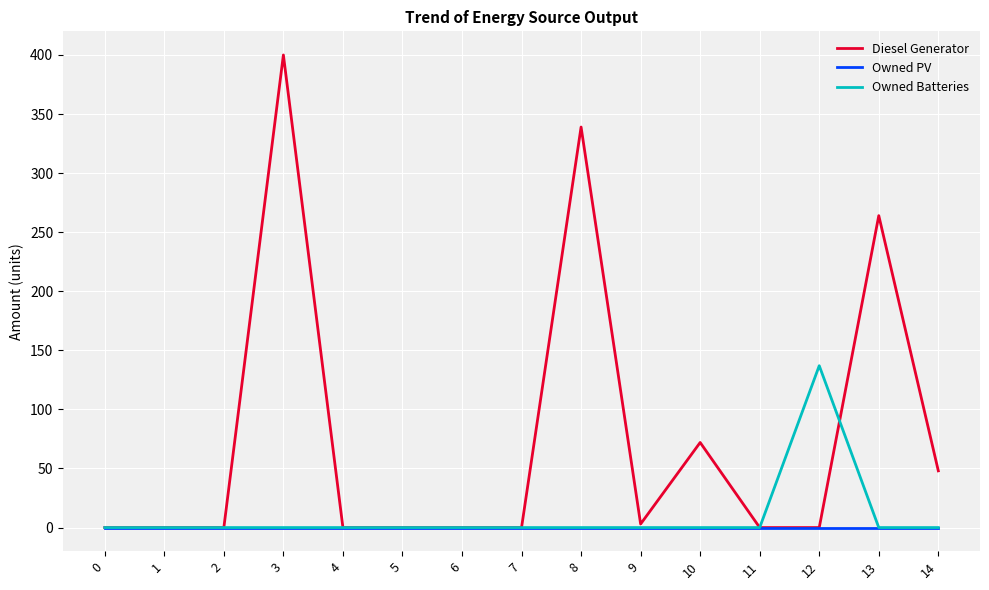

Is it true that Owned Batteries equals 0.0 at 9?

True